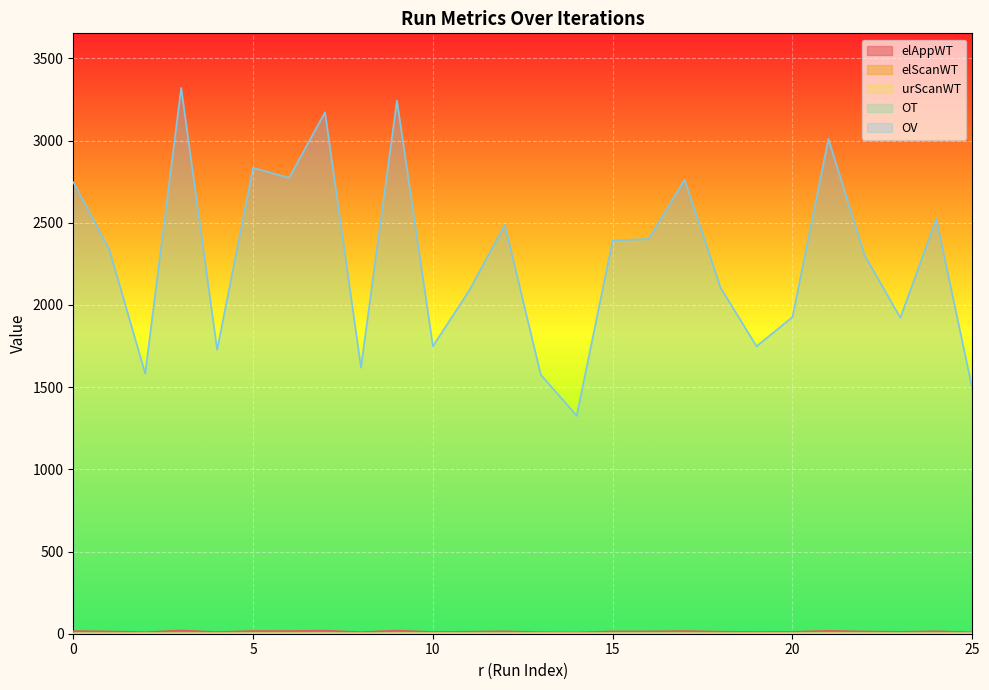

Which series has the largest range (max minus min)?

OV